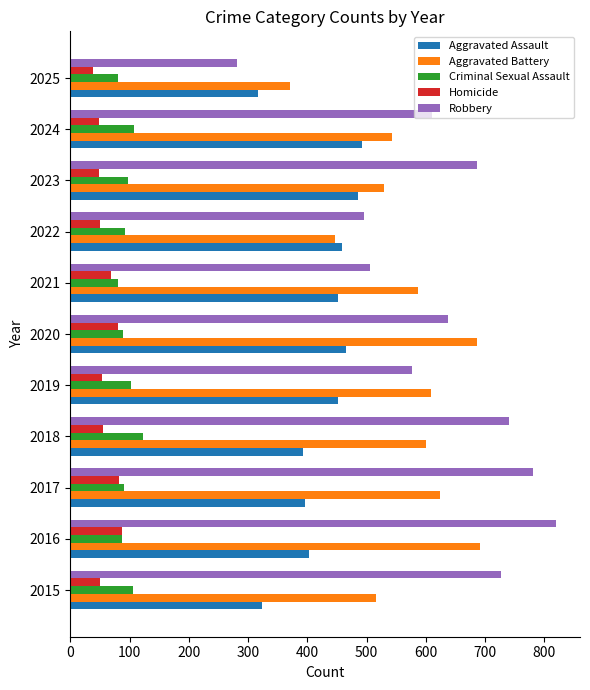

What are all the series names shown in the legend?

Aggravated Assault, Aggravated Battery, Criminal Sexual Assault, Homicide, Robbery